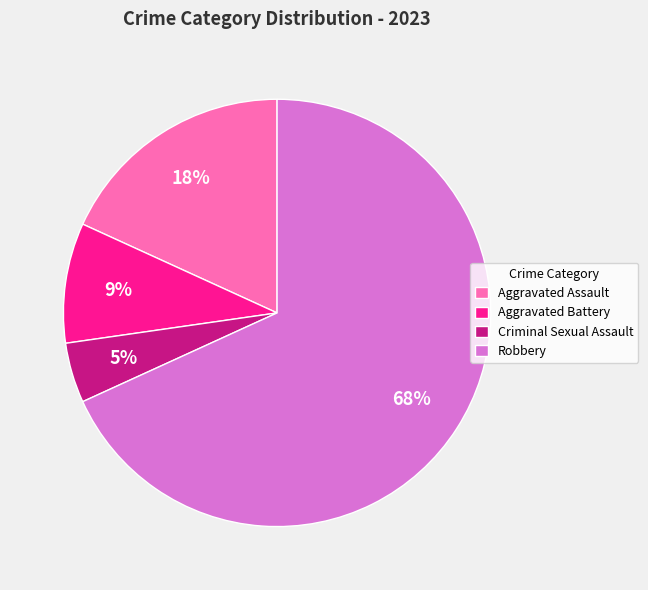

To the nearest percent, what is the combined percentage of Aggravated Assault and Aggravated Battery?

27%